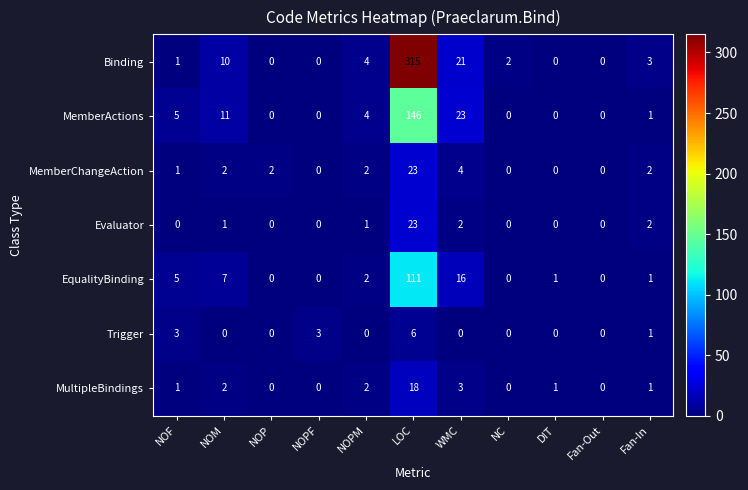

Which series changed the most between NOF and DIT?

MemberActions